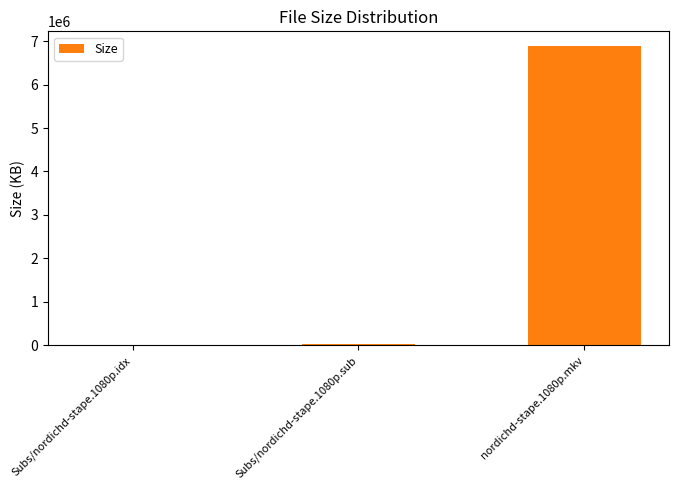

What is the sum of the values at Subs/nordichd-stape.1080p.idx and Subs/nordichd-stape.1080p.sub?

26016.1